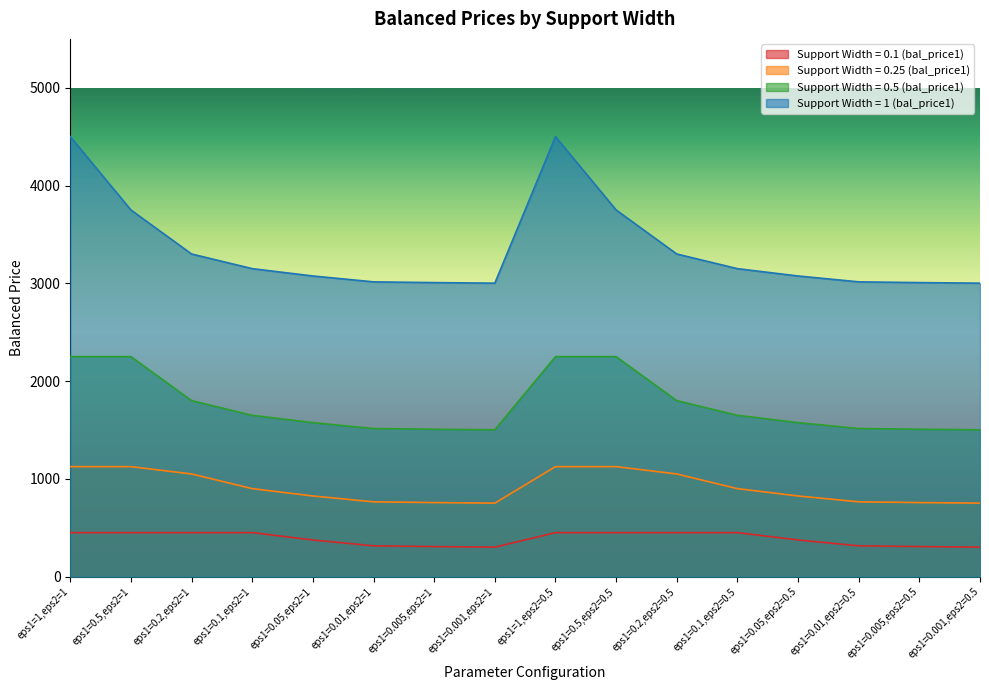

What are all the series names shown in the legend?

Support Width = 0.1 (bal_price1), Support Width = 0.25 (bal_price1), Support Width = 0.5 (bal_price1), Support Width = 1 (bal_price1)